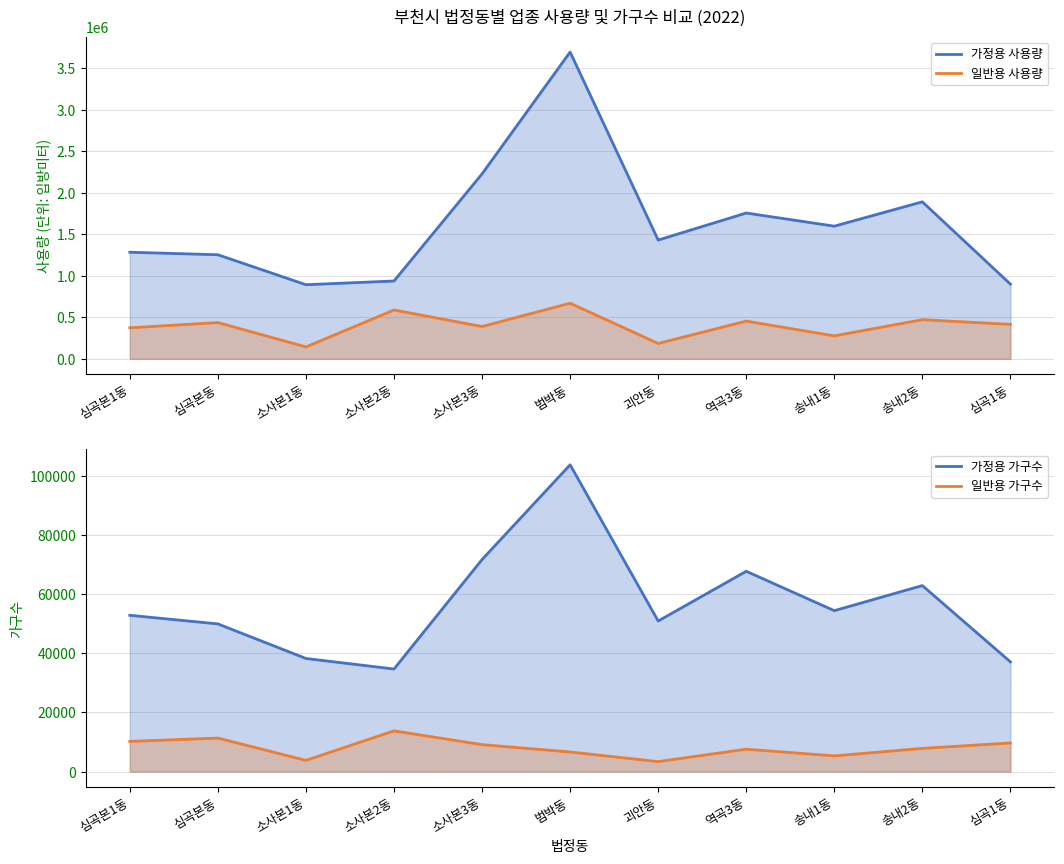

Which series has the widest spread of values?

가정용 사용량